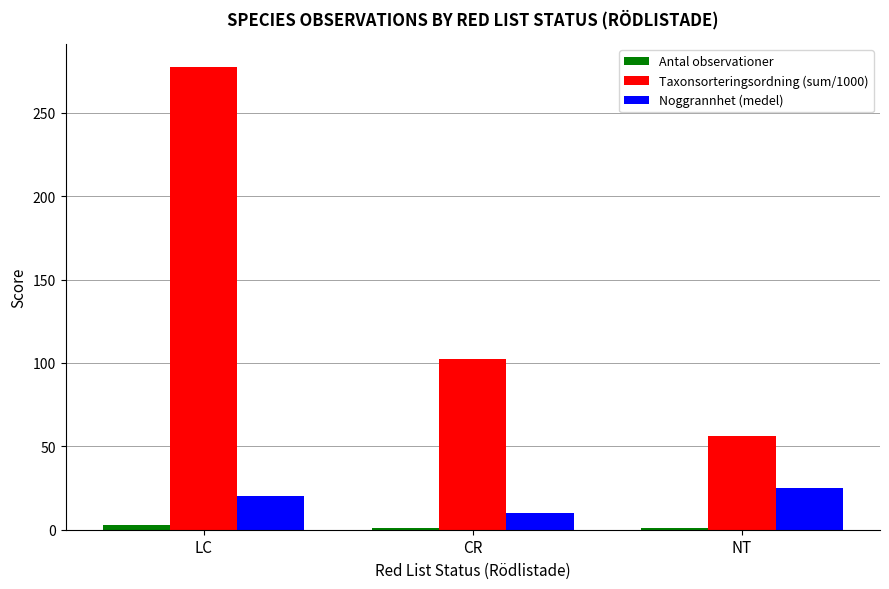

Rank the series by their maximum value, from highest to lowest.

Taxonsorteringsordning (sum/1000), Noggrannhet (medel), Antal observationer